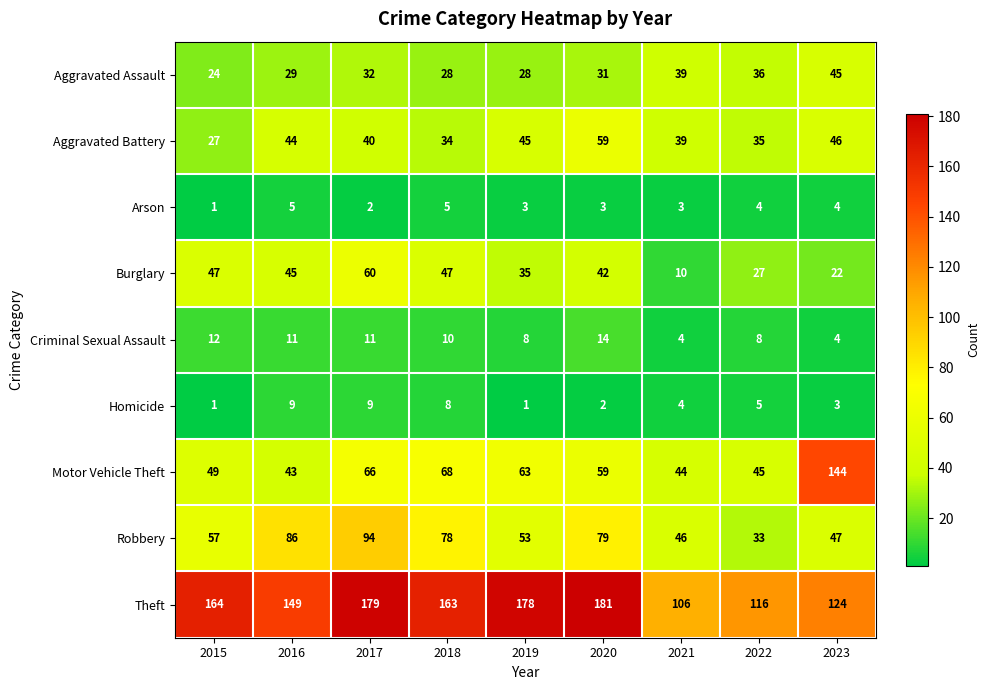

Count the number of categories in the chart.

9